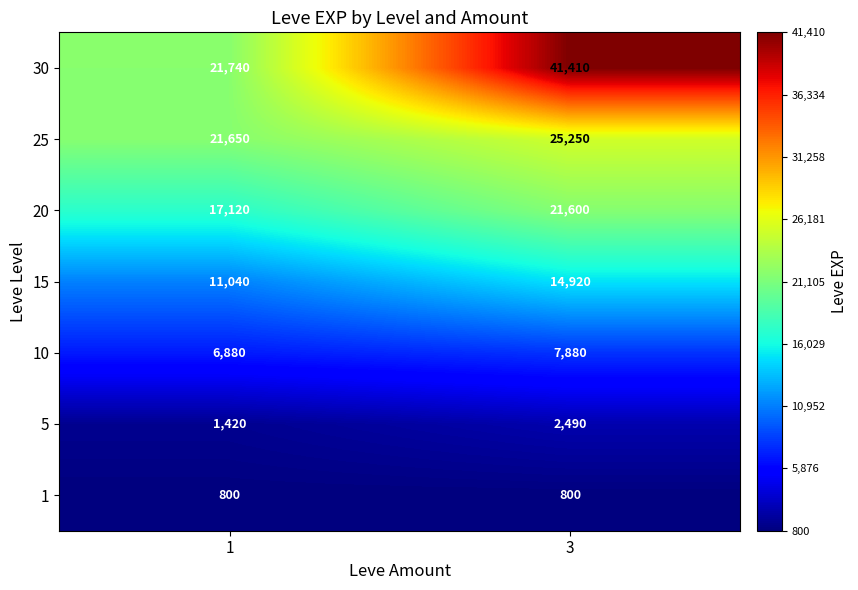

Which series has the largest range (max minus min)?

30